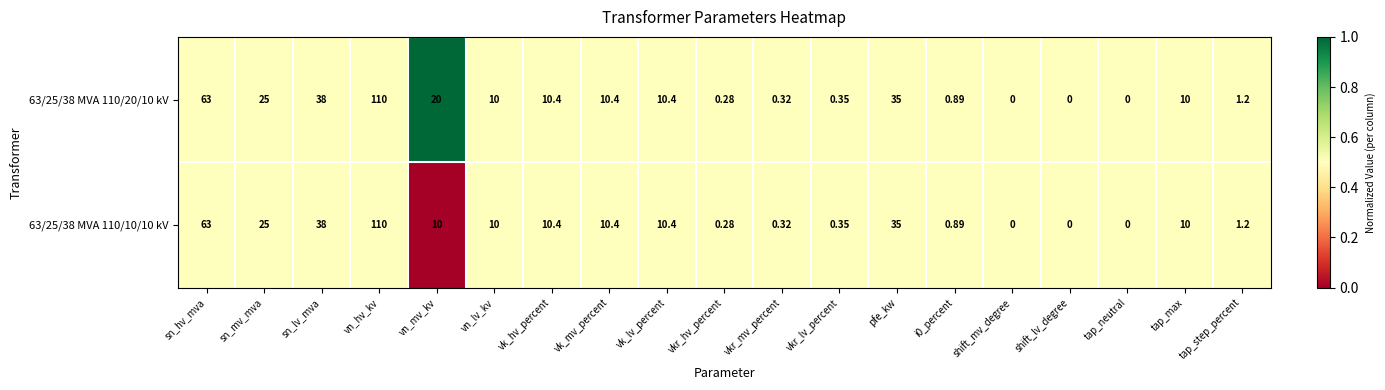

At which label is 63/25/38 MVA 110/20/10 kV closest to 55?

sn_hv_mva